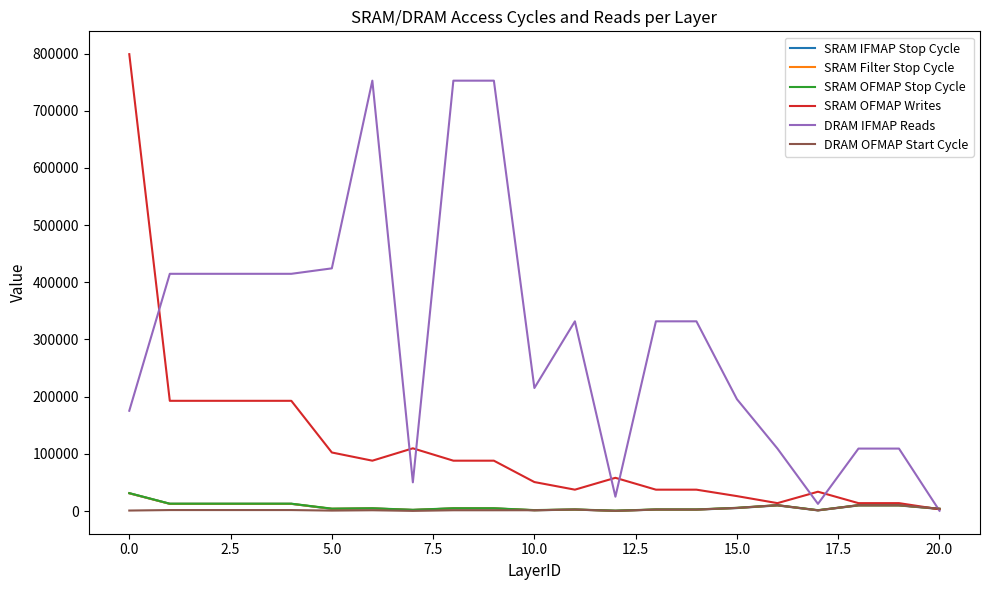

What is the greatest value displayed?

798976